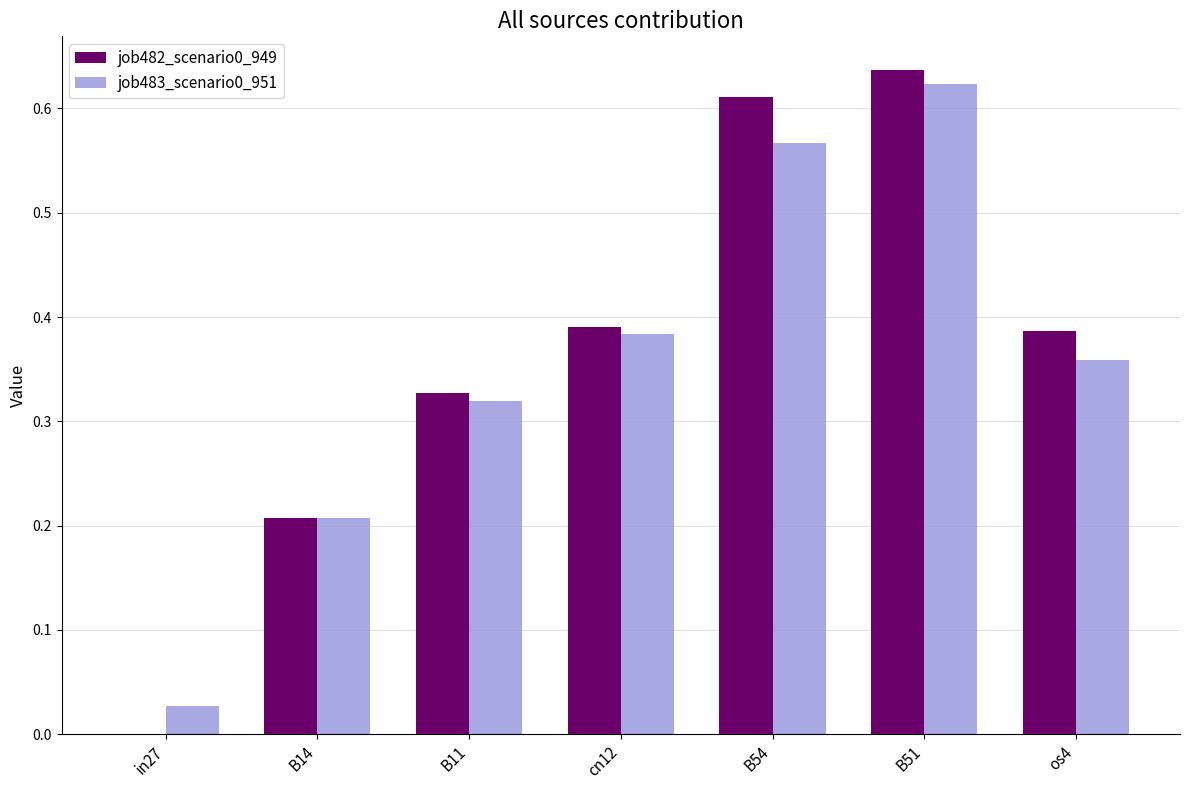

The value of job482_scenario0_949 at in27 is 0.4. True or false?

False